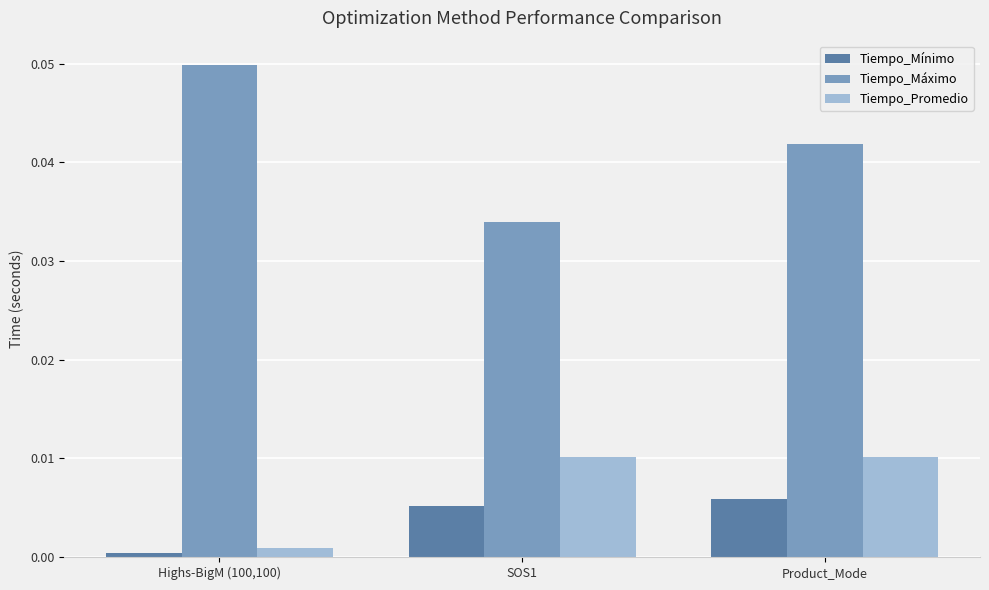

List the labels in order of Tiempo_Máximo value, largest first.

Highs-BigM (100,100), Product_Mode, SOS1